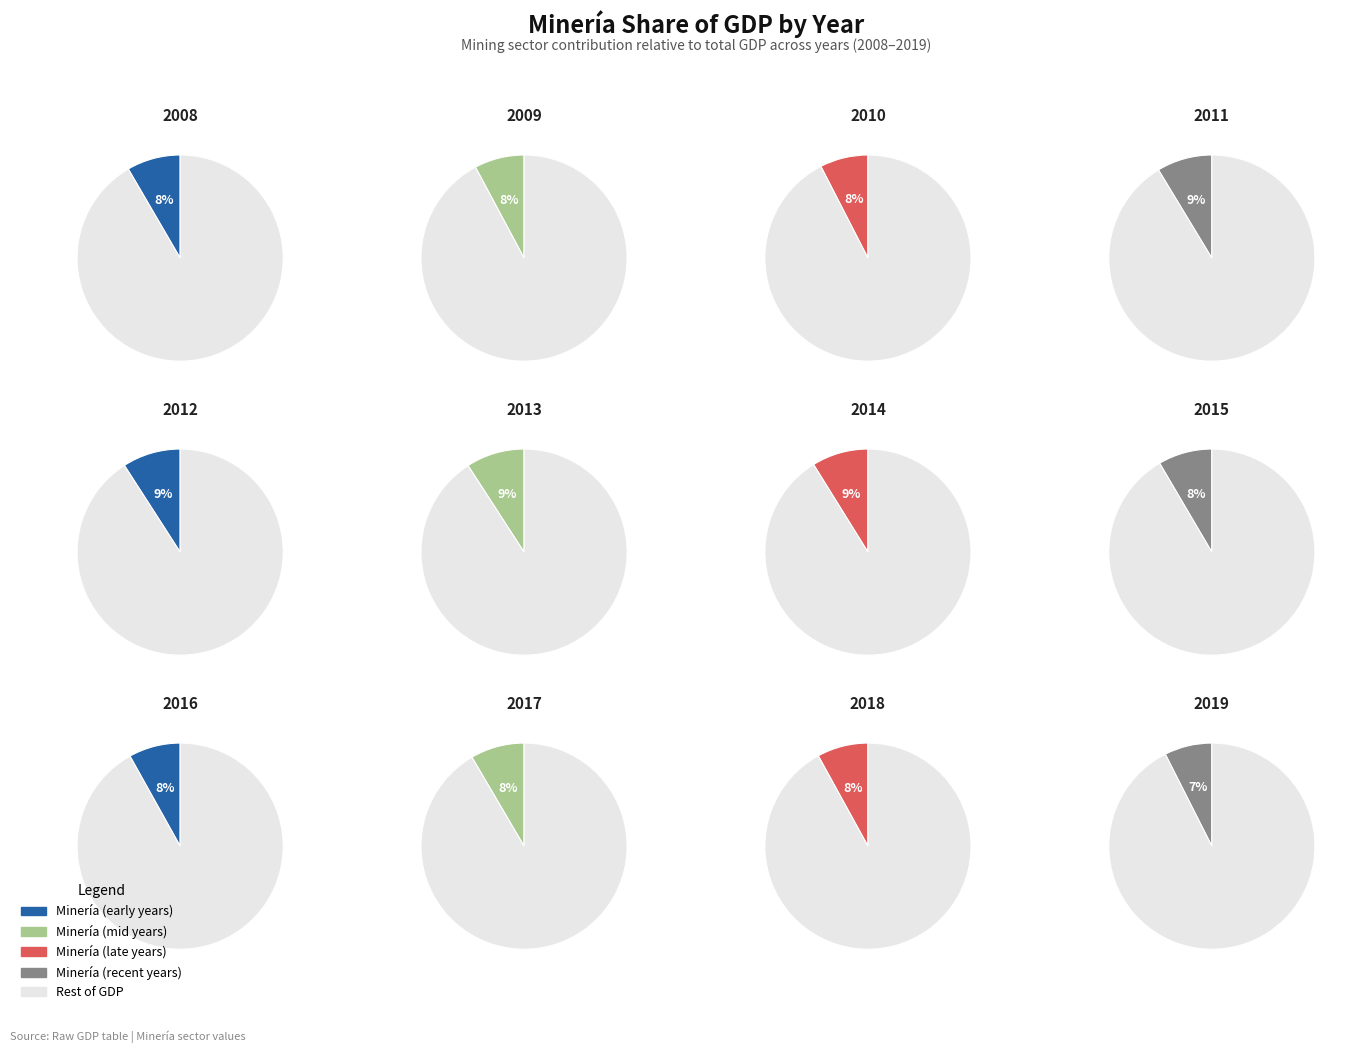

Is 2010 the majority of the pie?

No